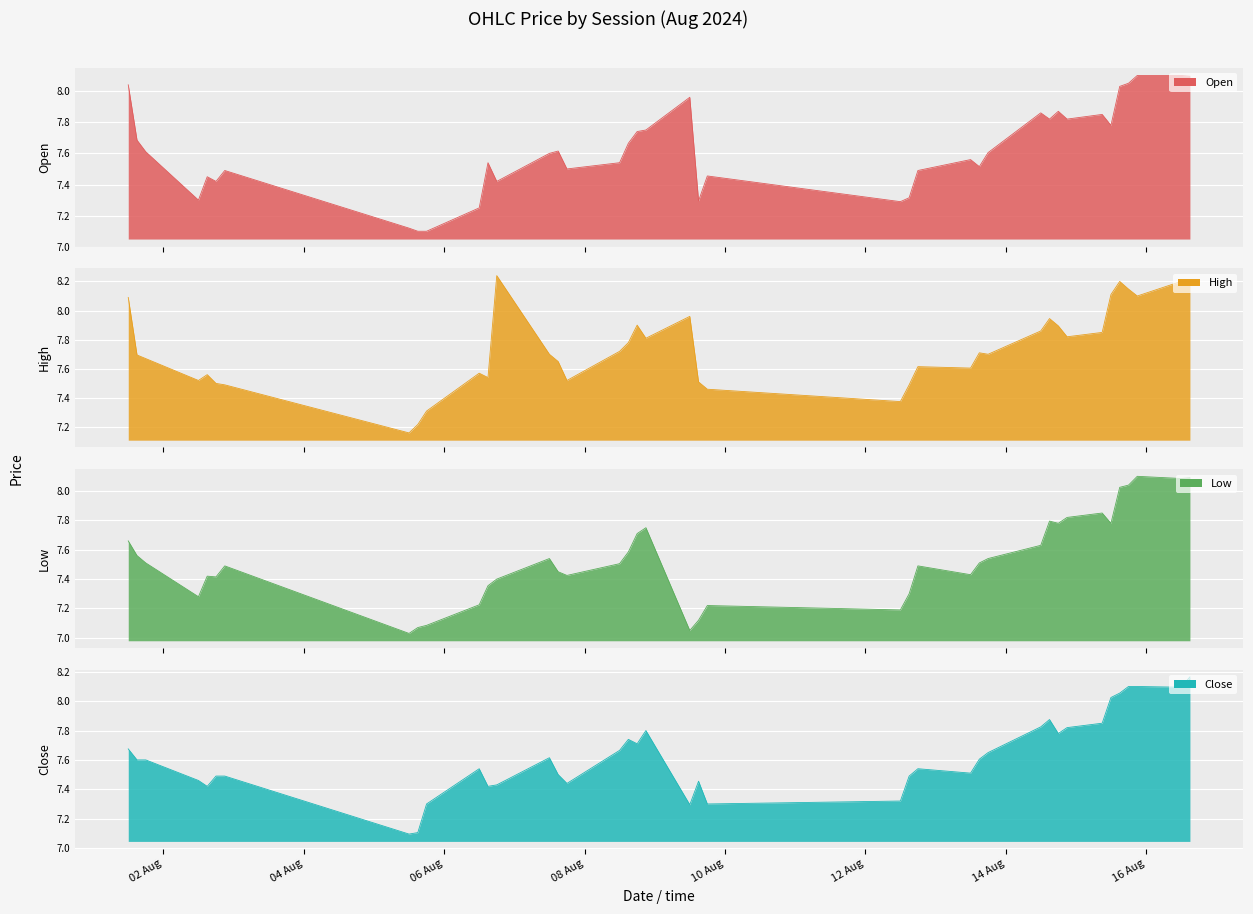

What is the difference between the maximum and second lowest values in the close series?

1.1